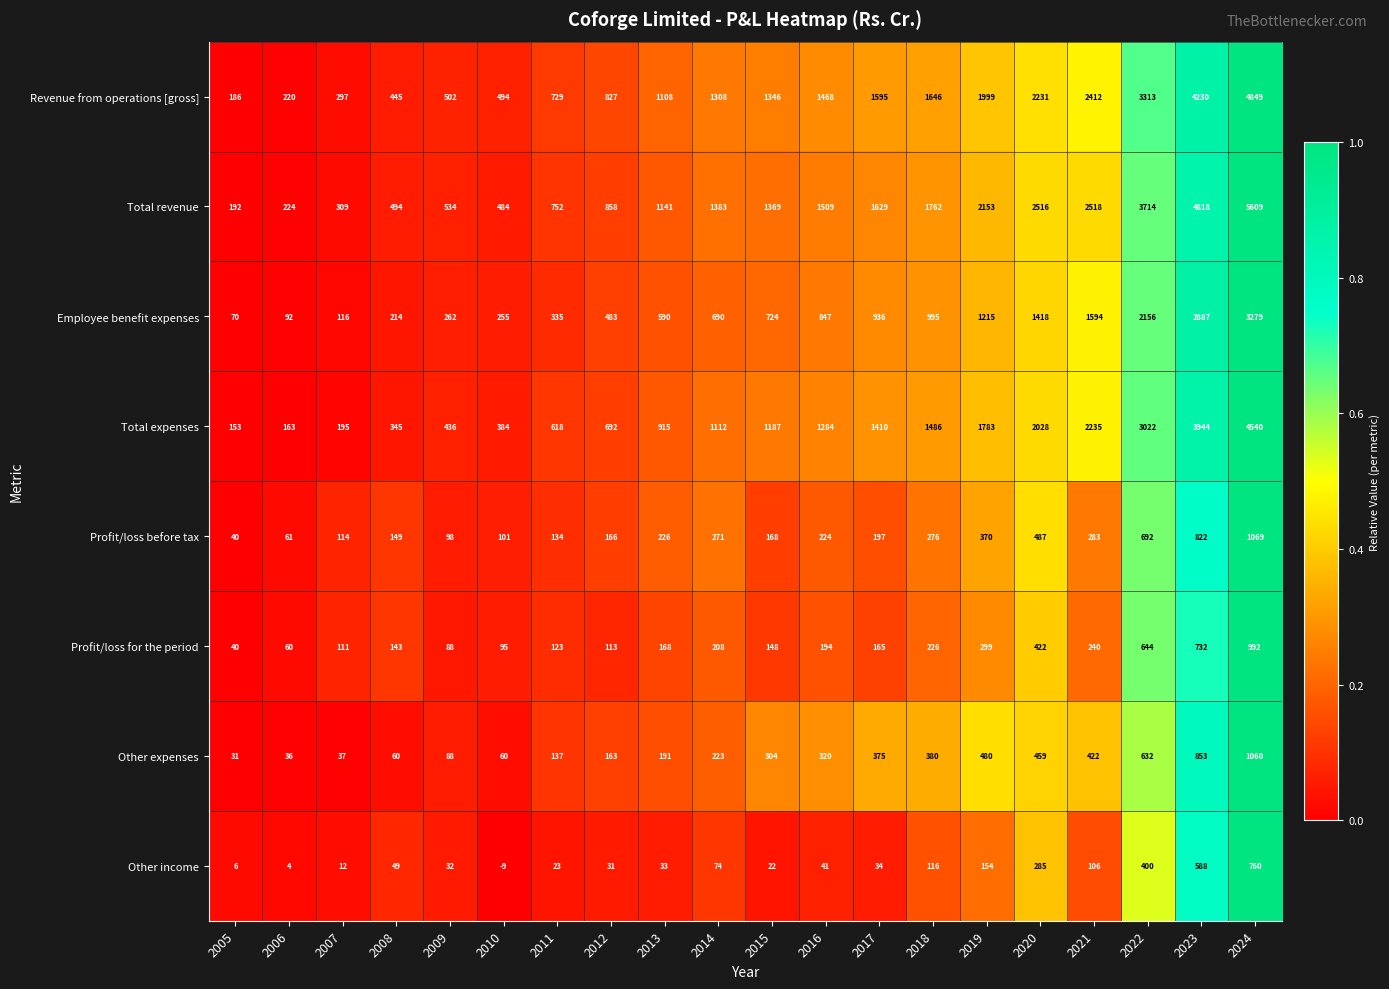

What is the approximate value of Other expenses at 2018, to the nearest 100?

400